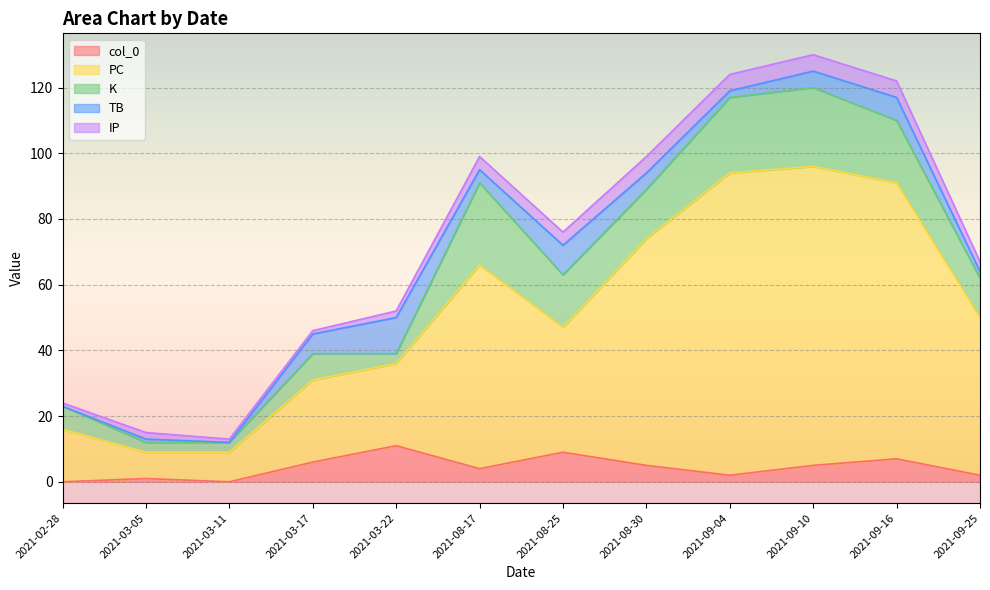

At which label does PC first exceed 48?

2021-08-17